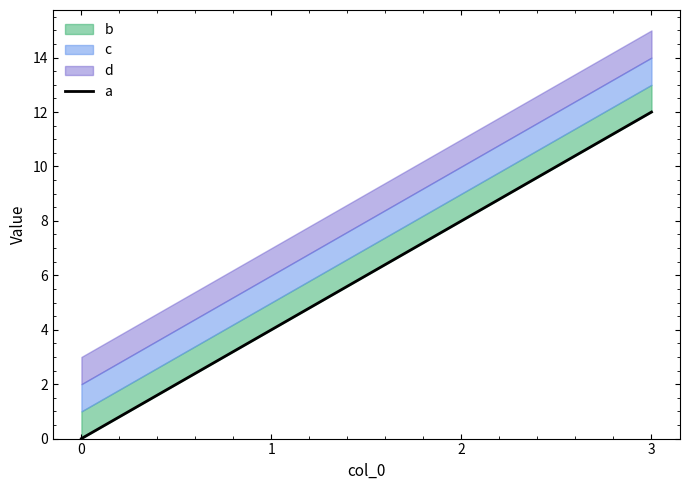

Where does the data first go above 8?

3